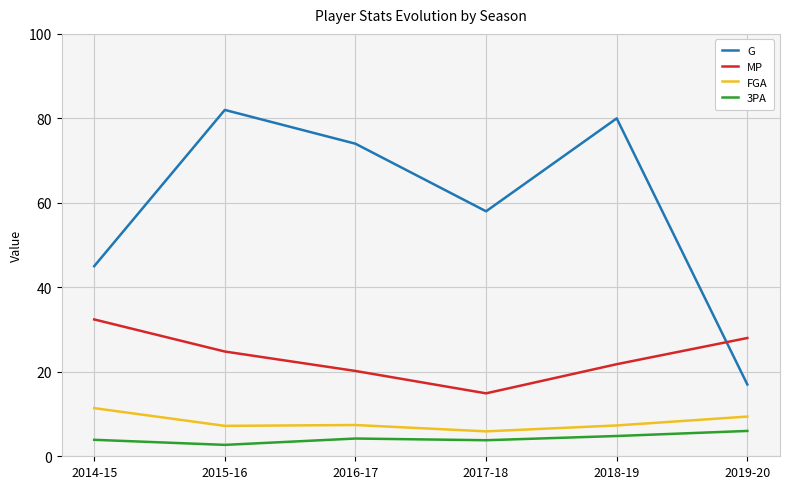

True or false: MP and FGA intersect in this chart.

False